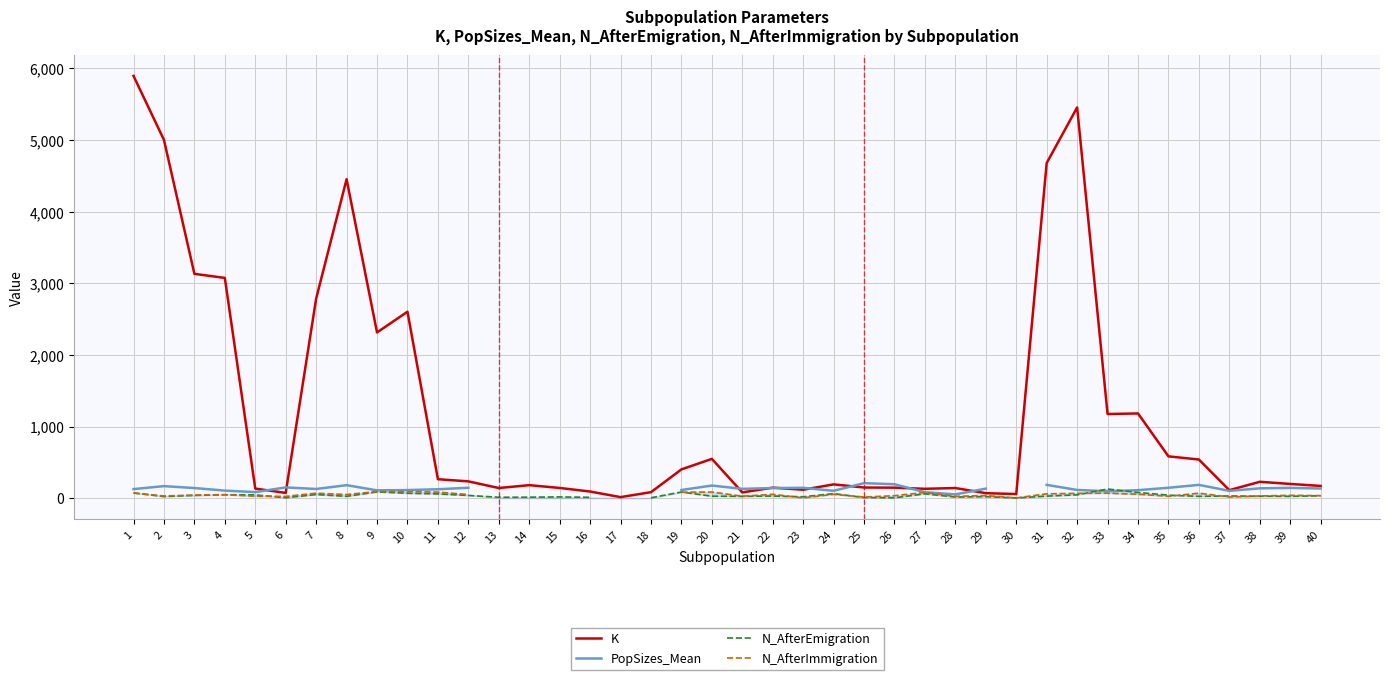

What is the spread (max minus min) of values at 9?

2226.0